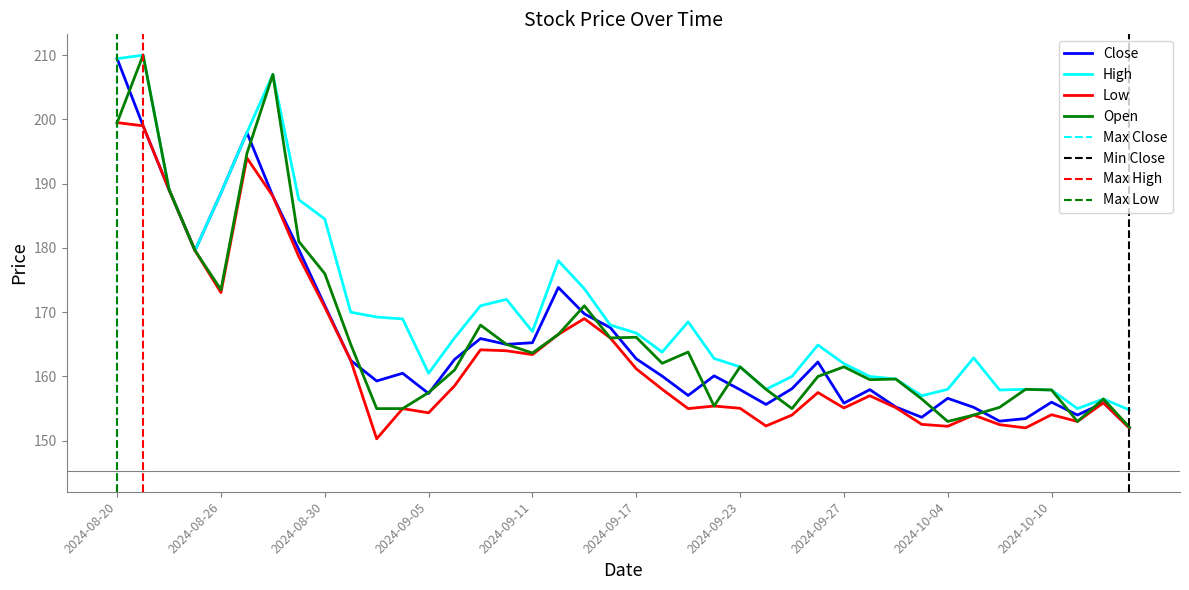

Rank the series by their maximum value, from highest to lowest.

High, Open, Close, Low